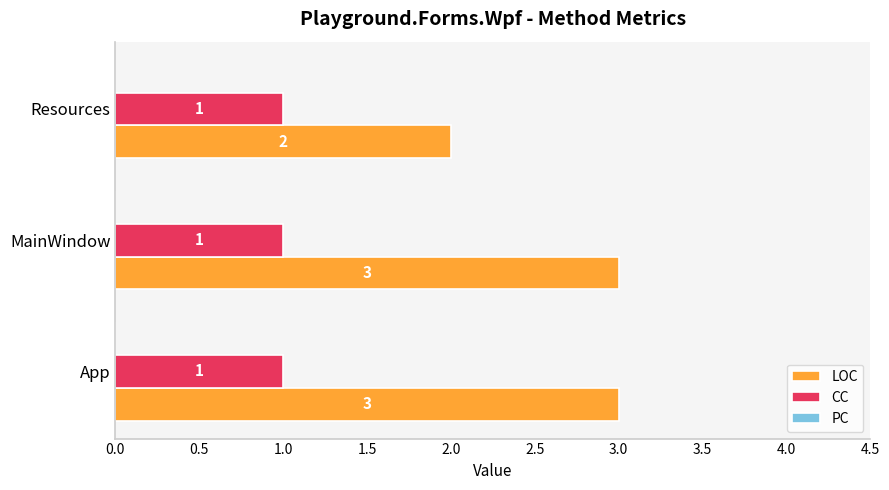

How many LOC values are between 2 and 3?

3